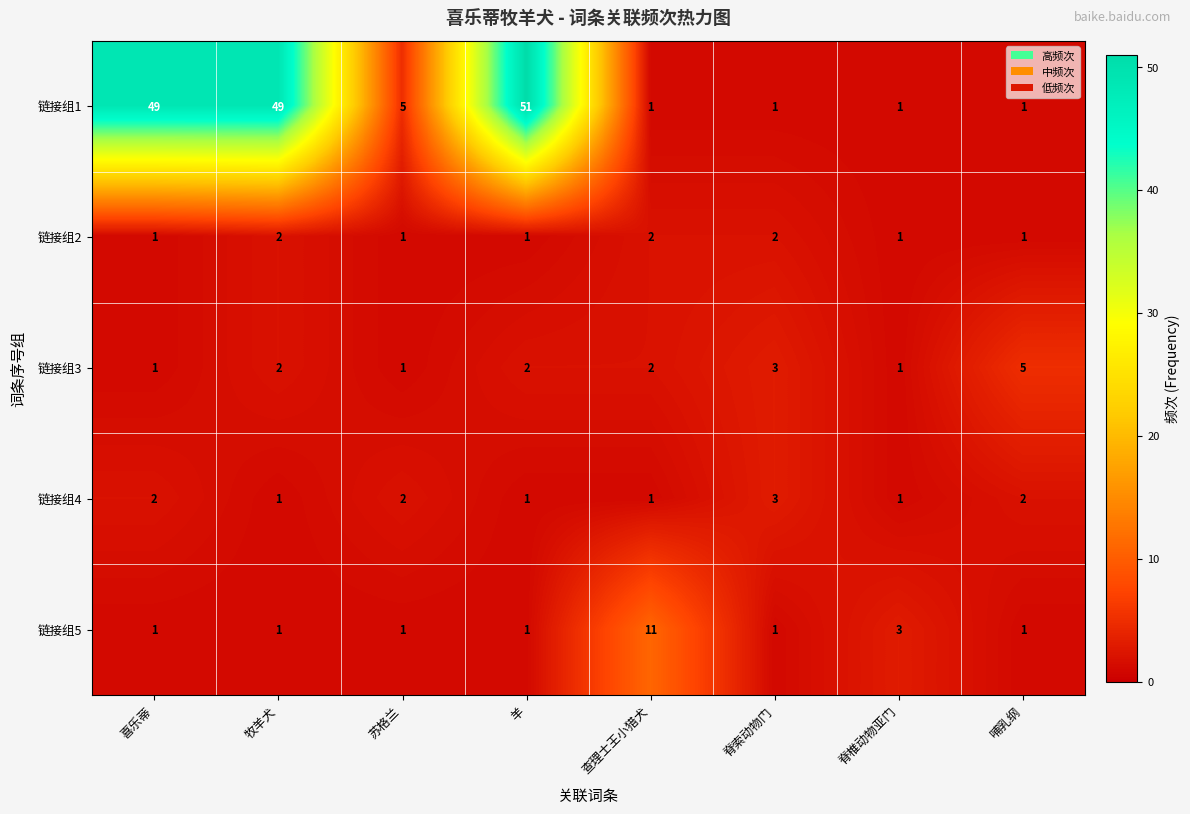

At how many categories does at least one series exceed 30?

3